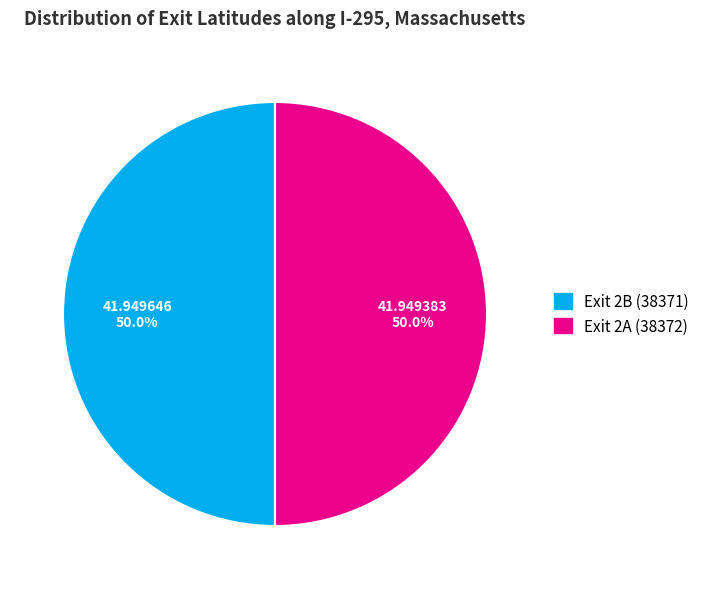

Approximately how many times larger is the value at Exit 2A (38372) compared to Exit 2B (38371)?

1.0